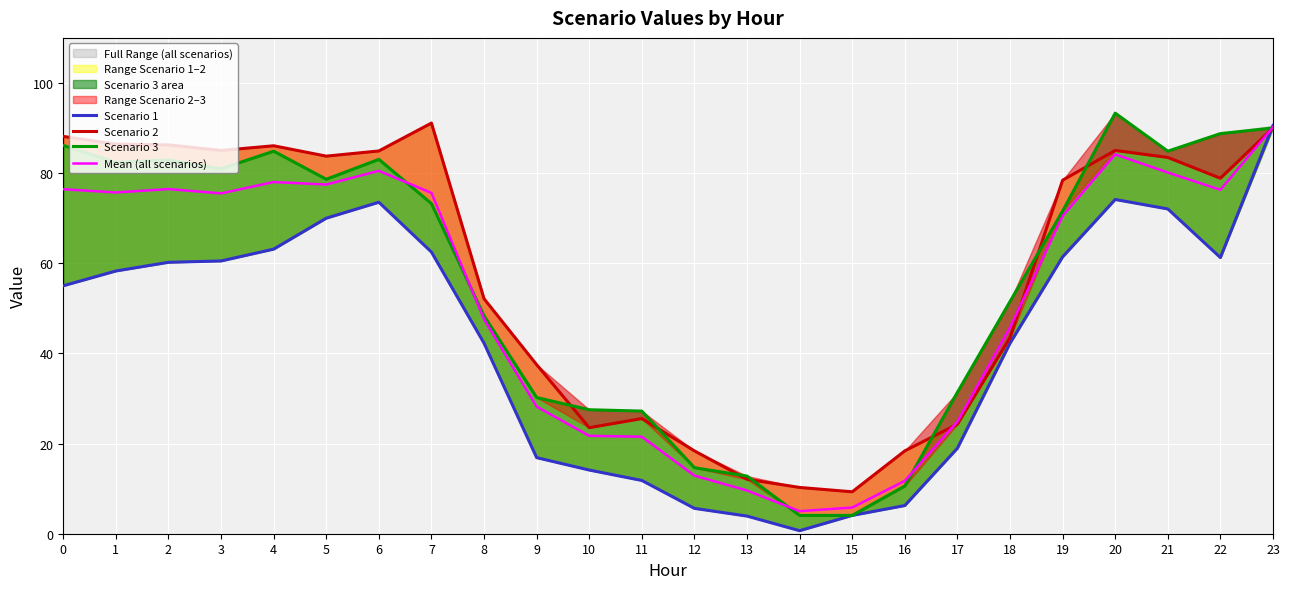

List the labels in order of Mean (all scenarios) value, smallest first.

14, 15, 13, 16, 12, 11, 10, 17, 9, 18, 8, 19, 3, 7, 1, 22, 0, 2, 5, 4, 21, 6, 20, 23